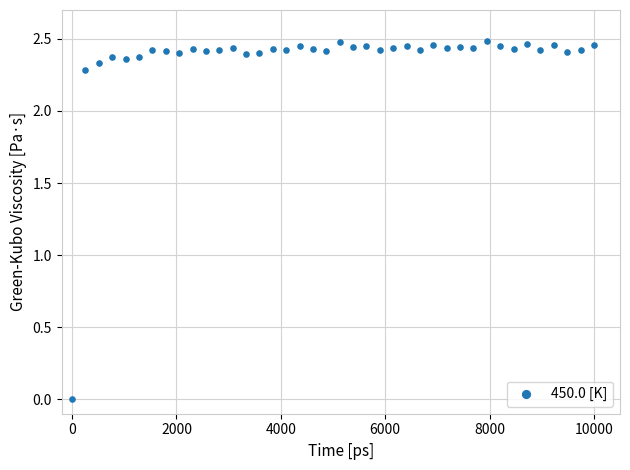

What is the range of X values (max minus min)?

10000.0